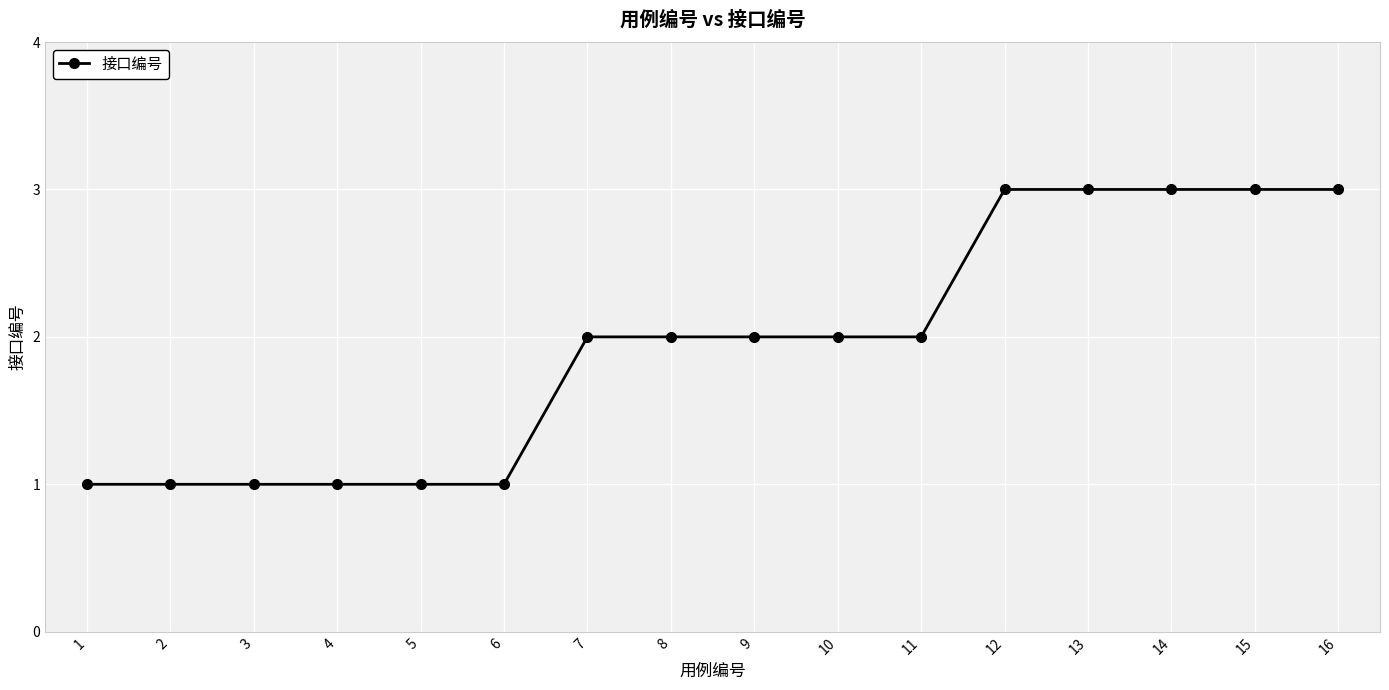

What is the maximum value shown in the chart?

3